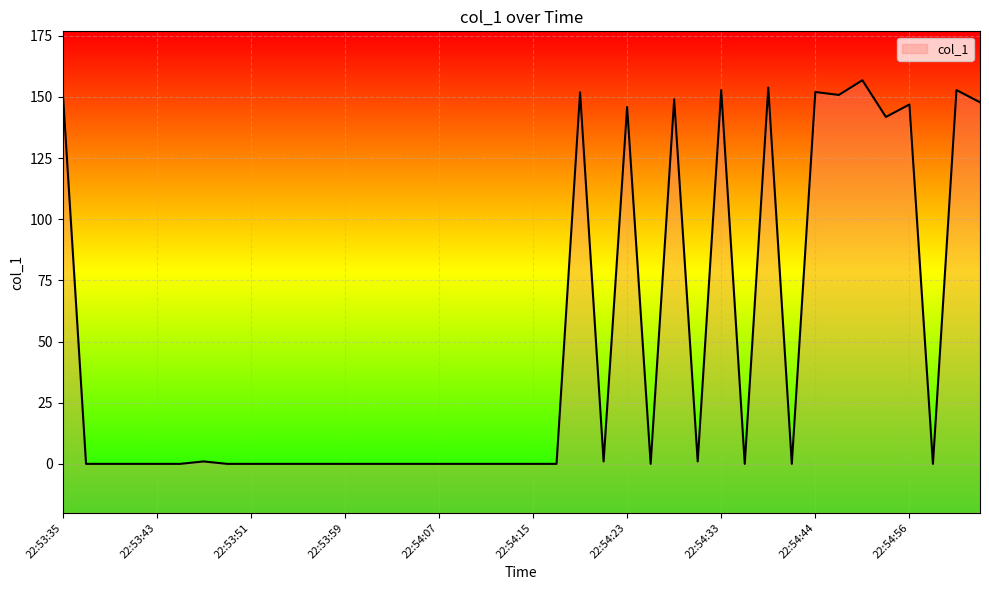

Which category has the lowest value across all series?

22:53:37